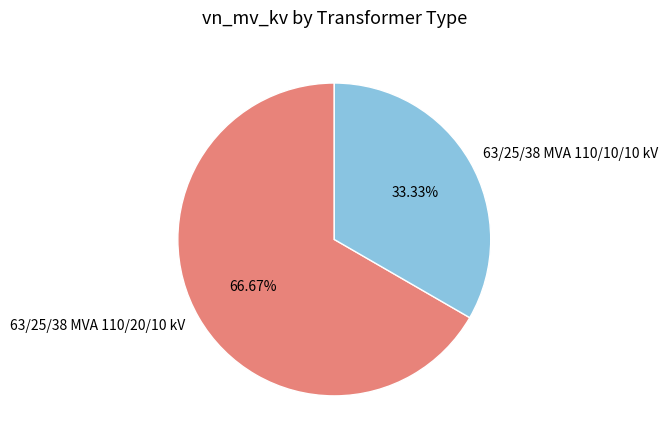

True or false: 63/25/38 MVA 110/20/10 kV accounts for 80% of the total.

False